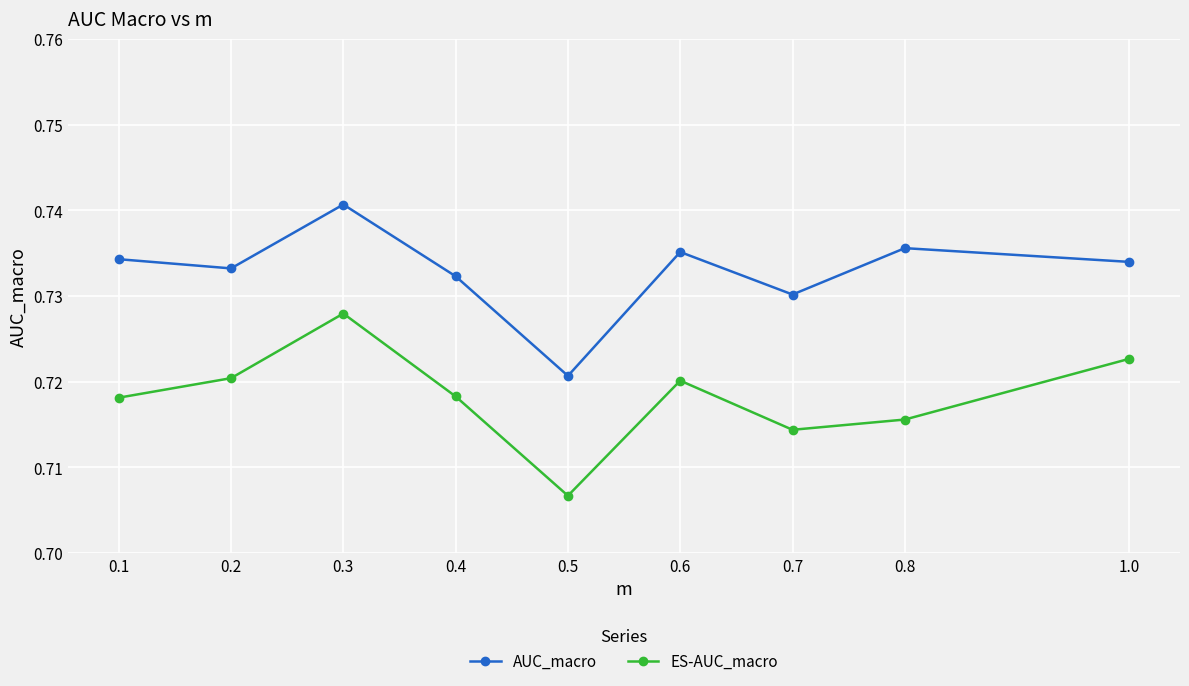

What is the sum of all AUC_macro values?

6.6